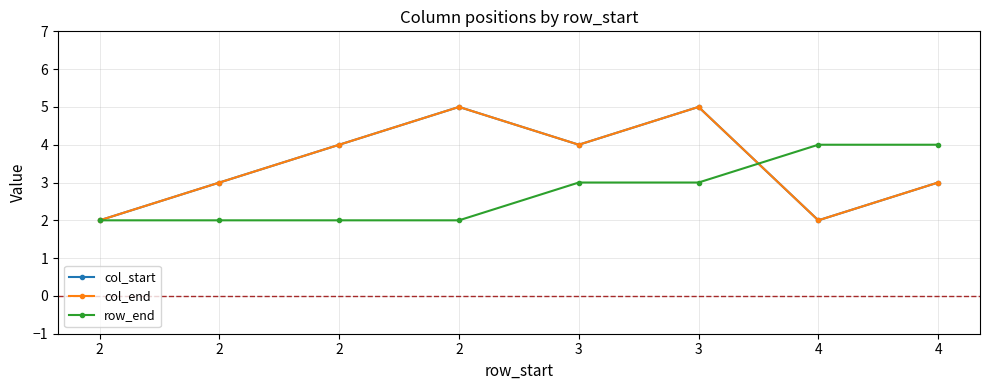

Which category has the lowest value across all series?

2